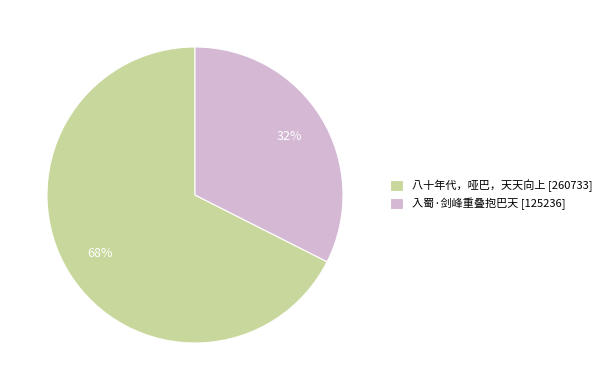

Which category has the smallest portion of the pie?

入蜀·剑峰重叠抱巴天